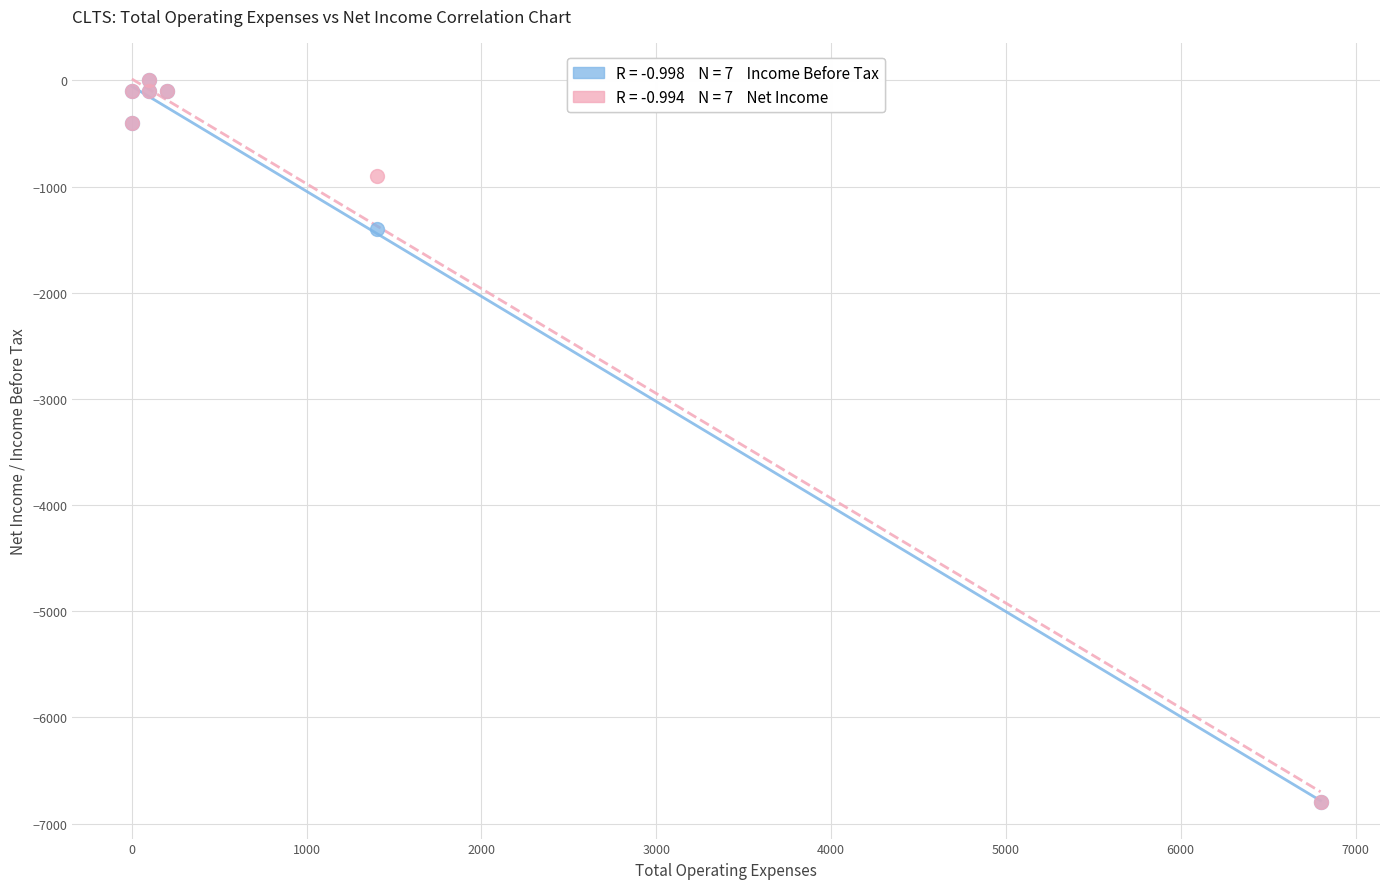

Across all series, what Y value is closest to -3400?

-1400